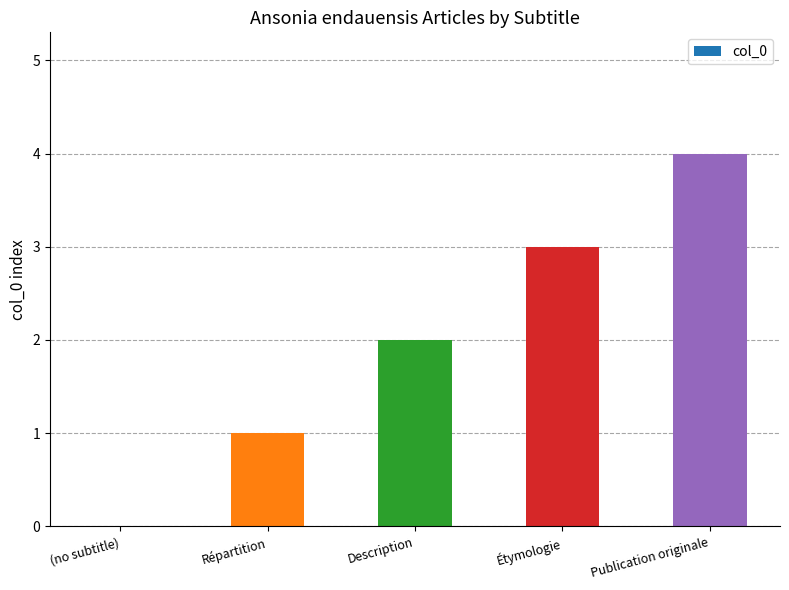

What is the approximate value at Étymologie?

3